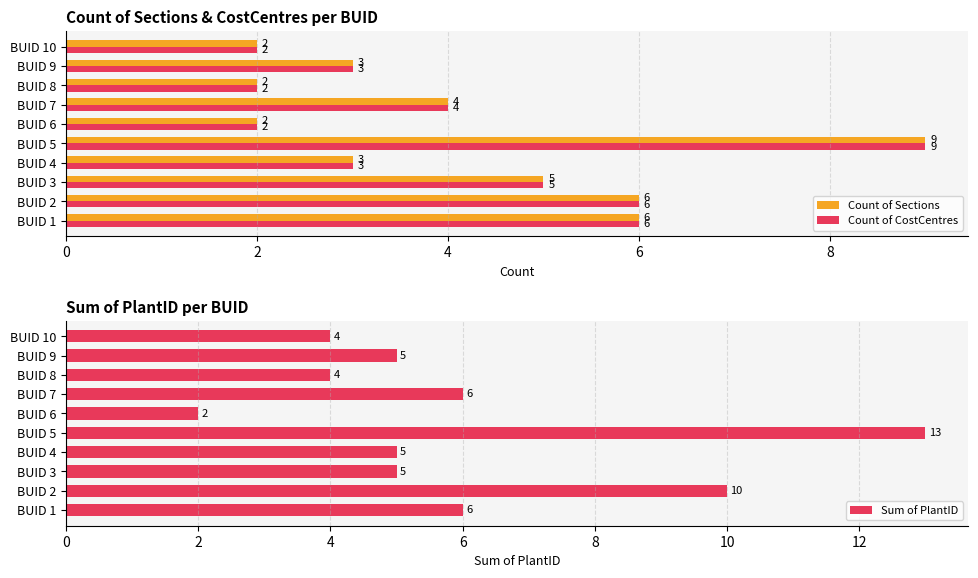

What is the smallest value displayed?

2